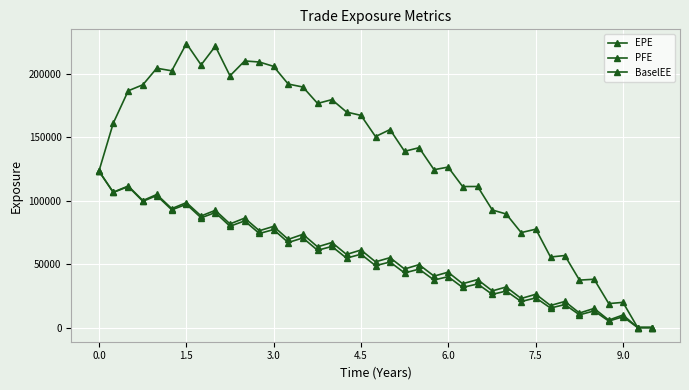

How many lines are shown in the chart?

3